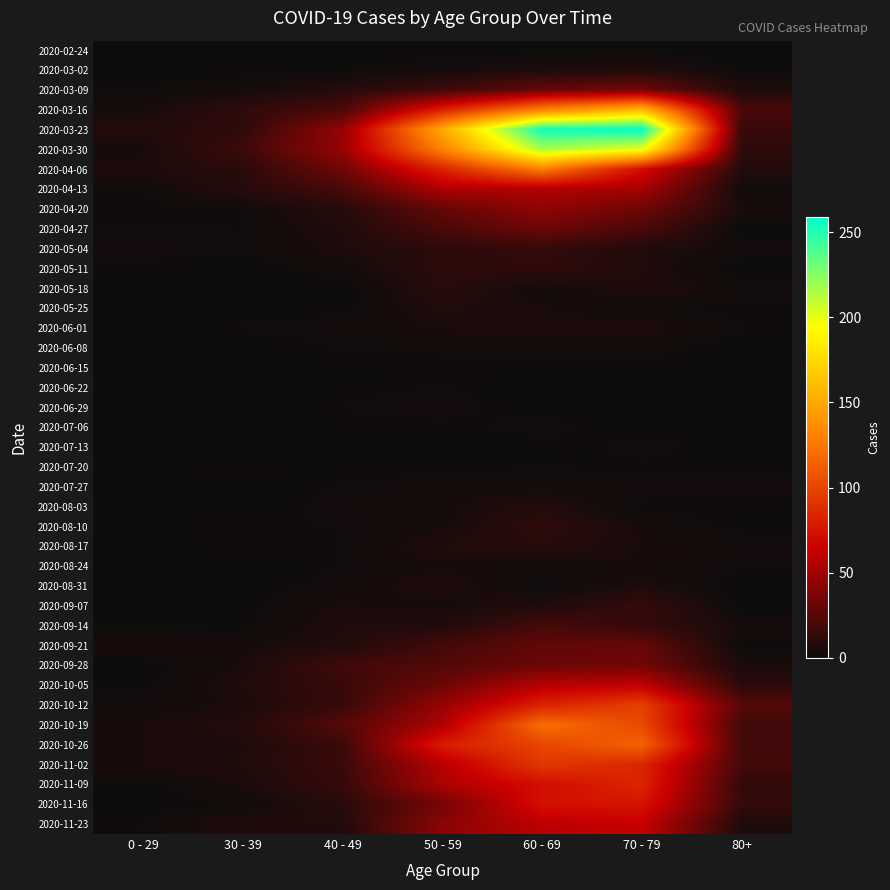

Reading left to right, extract all data points from this chart.

2020-02-24: 0 - 29=0	30 - 39=0	40 - 49=1	50 - 59=1	60 - 69=1	70 - 79=1	80+=0
2020-03-02: 0 - 29=0	30 - 39=1	40 - 49=1	50 - 59=3	60 - 69=5	70 - 79=7	80+=1
2020-03-09: 0 - 29=2	30 - 39=3	40 - 49=9	50 - 59=17	60 - 69=31	70 - 79=35	80+=6
2020-03-16: 0 - 29=4	30 - 39=12	40 - 49=21	50 - 59=81	60 - 69=130	70 - 79=158	80+=21
2020-03-23: 0 - 29=8	30 - 39=12	40 - 49=46	50 - 59=151	60 - 69=255	70 - 79=259	80+=15
2020-03-30: 0 - 29=4	30 - 39=17	40 - 49=47	50 - 59=131	60 - 69=216	70 - 79=199	80+=11
2020-04-06: 0 - 29=6	30 - 39=10	40 - 49=34	50 - 59=83	60 - 69=129	70 - 79=71	80+=8
2020-04-13: 0 - 29=2	30 - 39=9	40 - 49=20	50 - 59=55	60 - 69=56	70 - 79=52	80+=2
2020-04-20: 0 - 29=1	30 - 39=2	40 - 49=9	50 - 59=30	60 - 69=45	70 - 79=33	80+=5
2020-04-27: 0 - 29=2	30 - 39=2	40 - 49=7	50 - 59=21	60 - 69=33	70 - 79=21	80+=0
2020-05-04: 0 - 29=3	30 - 39=2	40 - 49=6	50 - 59=11	60 - 69=14	70 - 79=7	80+=3
2020-05-11: 0 - 29=1	30 - 39=0	40 - 49=3	50 - 59=11	60 - 69=12	70 - 79=7	80+=0
2020-05-18: 0 - 29=0	30 - 39=1	40 - 49=0	50 - 59=10	60 - 69=3	70 - 79=7	80+=3
2020-05-25: 0 - 29=0	30 - 39=0	40 - 49=1	50 - 59=7	60 - 69=5	70 - 79=2	80+=1
2020-06-01: 0 - 29=0	30 - 39=2	40 - 49=3	50 - 59=5	60 - 69=6	70 - 79=6	80+=2
2020-06-08: 0 - 29=0	30 - 39=0	40 - 49=2	50 - 59=2	60 - 69=3	70 - 79=3	80+=0
2020-06-15: 0 - 29=0	30 - 39=0	40 - 49=1	50 - 59=2	60 - 69=1	70 - 79=1	80+=1
2020-06-22: 0 - 29=1	30 - 39=0	40 - 49=1	50 - 59=2	60 - 69=0	70 - 79=1	80+=0
2020-06-29: 0 - 29=0	30 - 39=0	40 - 49=2	50 - 59=3	60 - 69=0	70 - 79=0	80+=0
2020-07-06: 0 - 29=0	30 - 39=1	40 - 49=1	50 - 59=1	60 - 69=3	70 - 79=0	80+=0
2020-07-13: 0 - 29=0	30 - 39=0	40 - 49=0	50 - 59=0	60 - 69=0	70 - 79=3	80+=0
2020-07-20: 0 - 29=1	30 - 39=2	40 - 49=1	50 - 59=1	60 - 69=2	70 - 79=1	80+=1
2020-07-27: 0 - 29=0	30 - 39=0	40 - 49=2	50 - 59=3	60 - 69=3	70 - 79=3	80+=3
2020-08-03: 0 - 29=1	30 - 39=0	40 - 49=3	50 - 59=4	60 - 69=8	70 - 79=1	80+=1
2020-08-10: 0 - 29=1	30 - 39=2	40 - 49=2	50 - 59=4	60 - 69=12	70 - 79=4	80+=1
2020-08-17: 0 - 29=0	30 - 39=2	40 - 49=2	50 - 59=7	60 - 69=9	70 - 79=5	80+=3
2020-08-24: 0 - 29=0	30 - 39=0	40 - 49=2	50 - 59=4	60 - 69=3	70 - 79=4	80+=2
2020-08-31: 0 - 29=0	30 - 39=0	40 - 49=3	50 - 59=7	60 - 69=1	70 - 79=6	80+=0
2020-09-07: 0 - 29=0	30 - 39=1	40 - 49=5	50 - 59=4	60 - 69=7	70 - 79=14	80+=0
2020-09-14: 0 - 29=1	30 - 39=1	40 - 49=7	50 - 59=7	60 - 69=20	70 - 79=14	80+=4
2020-09-21: 0 - 29=5	30 - 39=4	40 - 49=7	50 - 59=19	60 - 69=29	70 - 79=30	80+=1
2020-09-28: 0 - 29=0	30 - 39=5	40 - 49=18	50 - 59=24	60 - 69=32	70 - 79=35	80+=5
2020-10-05: 0 - 29=1	30 - 39=7	40 - 49=15	50 - 59=33	60 - 69=58	70 - 79=62	80+=11
2020-10-12: 0 - 29=3	30 - 39=5	40 - 49=15	50 - 59=47	60 - 69=82	70 - 79=97	80+=25
2020-10-19: 0 - 29=5	30 - 39=8	40 - 49=25	50 - 59=55	60 - 69=121	70 - 79=102	80+=18
2020-10-26: 0 - 29=5	30 - 39=6	40 - 49=16	50 - 59=79	60 - 69=100	70 - 79=115	80+=18
2020-11-02: 0 - 29=5	30 - 39=7	40 - 49=16	50 - 59=58	60 - 69=93	70 - 79=84	80+=19
2020-11-09: 0 - 29=1	30 - 39=5	40 - 49=14	50 - 59=54	60 - 69=72	70 - 79=83	80+=13
2020-11-16: 0 - 29=0	30 - 39=2	40 - 49=10	50 - 59=35	60 - 69=73	70 - 79=75	80+=14
2020-11-23: 0 - 29=2	30 - 39=7	40 - 49=7	50 - 59=43	60 - 69=59	70 - 79=63	80+=6